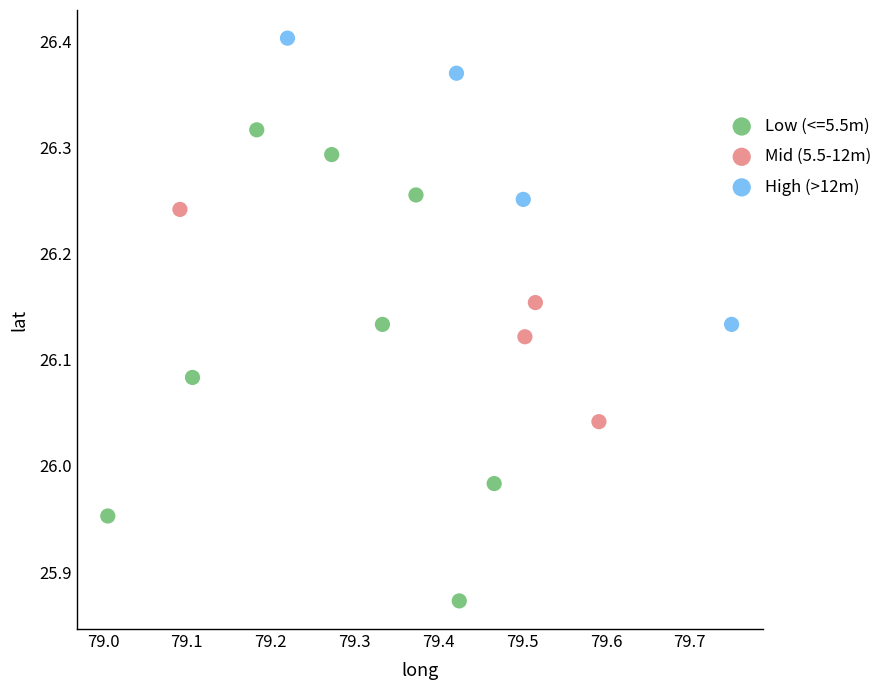

Which series reaches the minimum Y coordinate?

Low (<=5.5m)